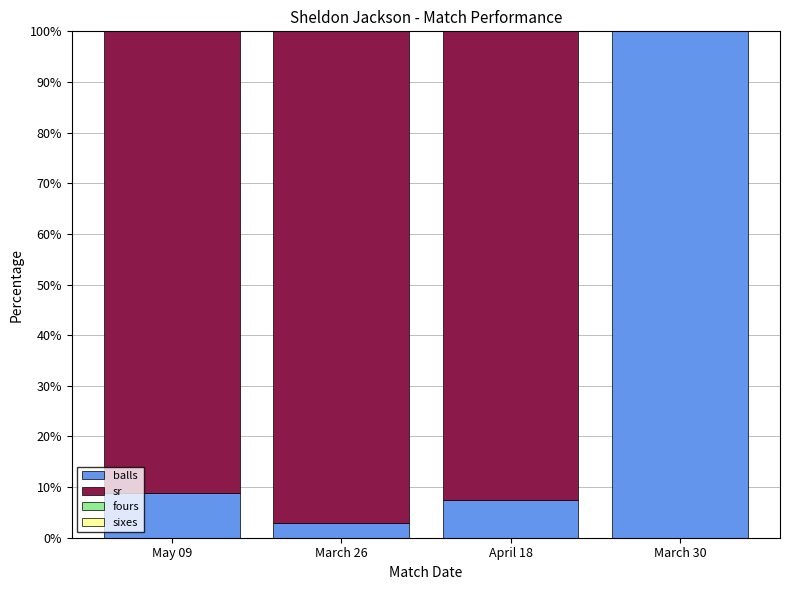

Which category has the highest value in the balls series?

March 30